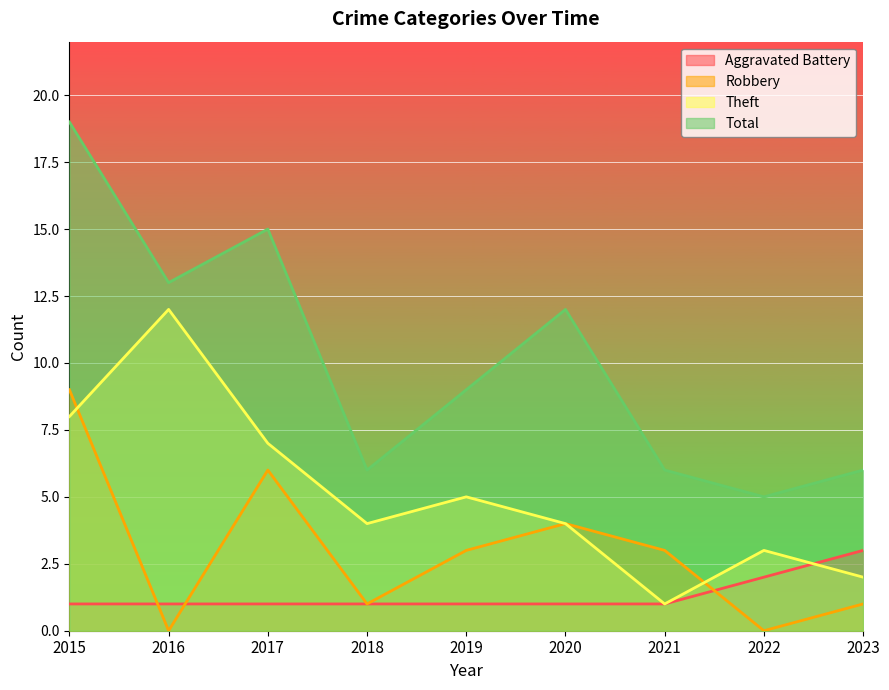

At which category does Theft reach its first local valley?

2018